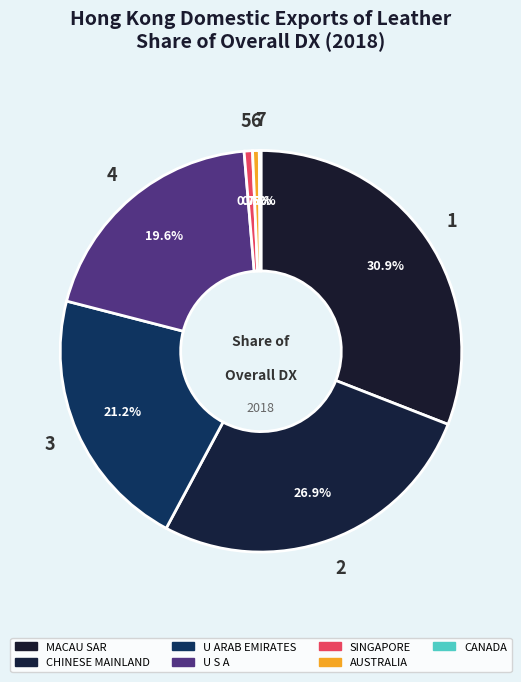

Is there any slice that represents more than half of the pie?

No